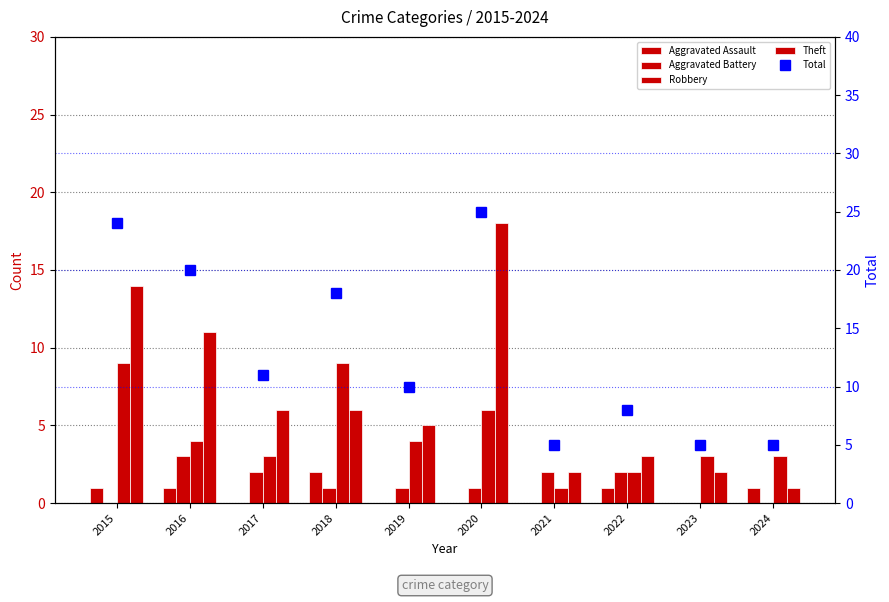

What is the spread (max minus min) of values at 2016?

19